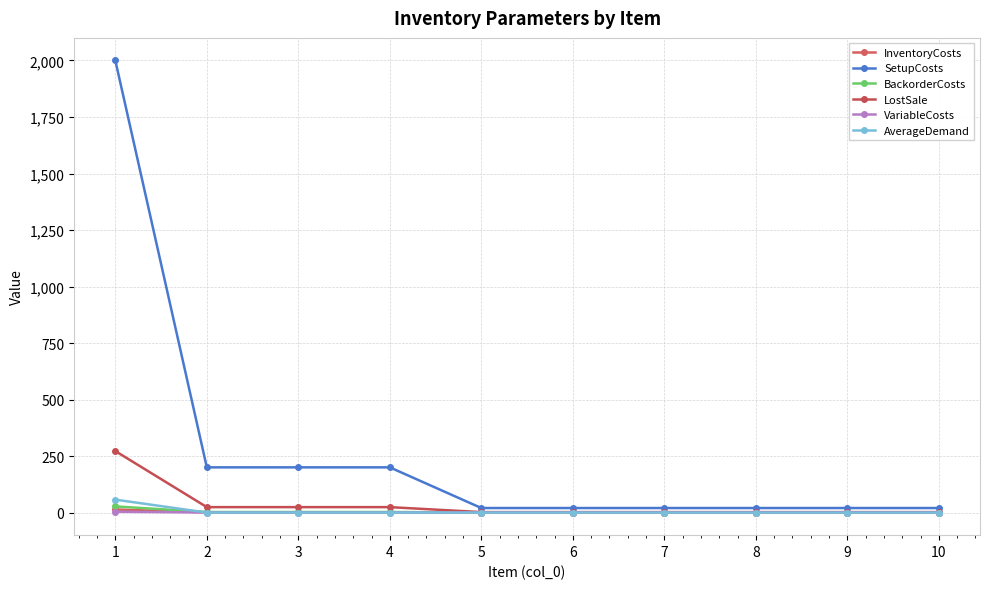

What is the value of the InventoryCosts point at the 4th from the left?

1.2